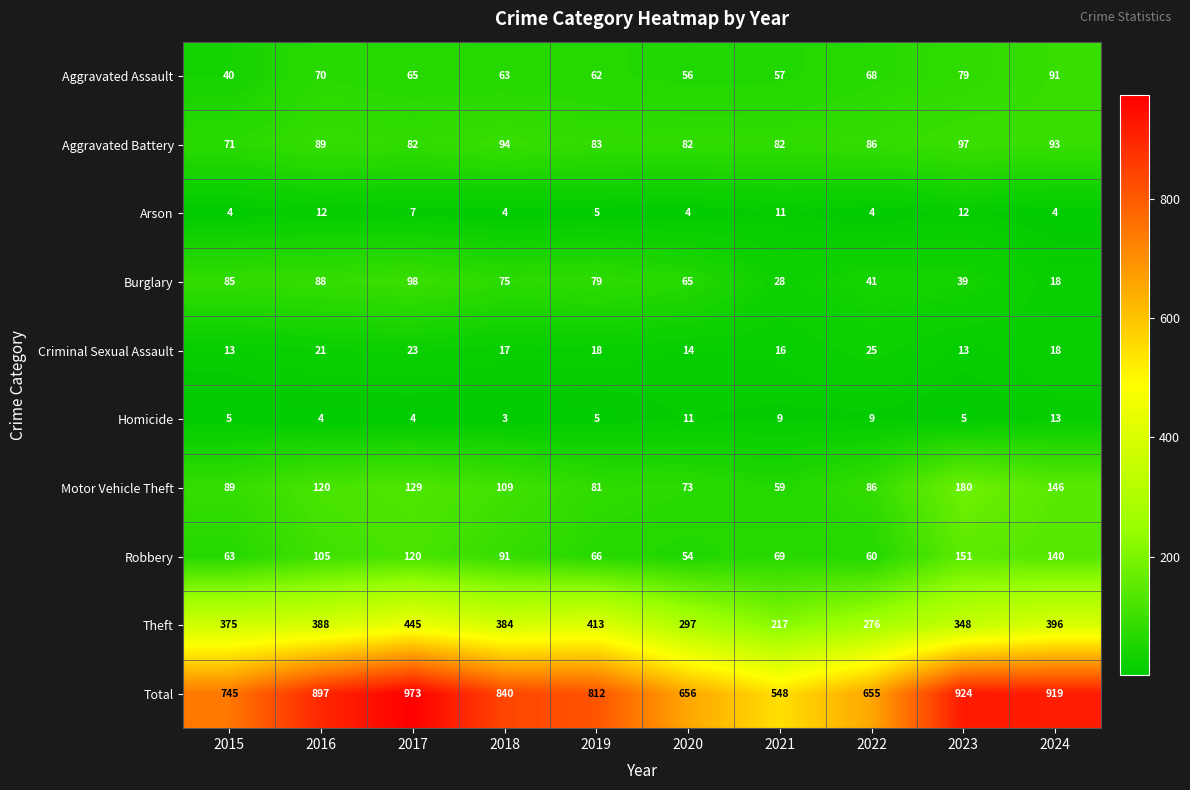

What is the minimum value for Aggravated Assault?

40